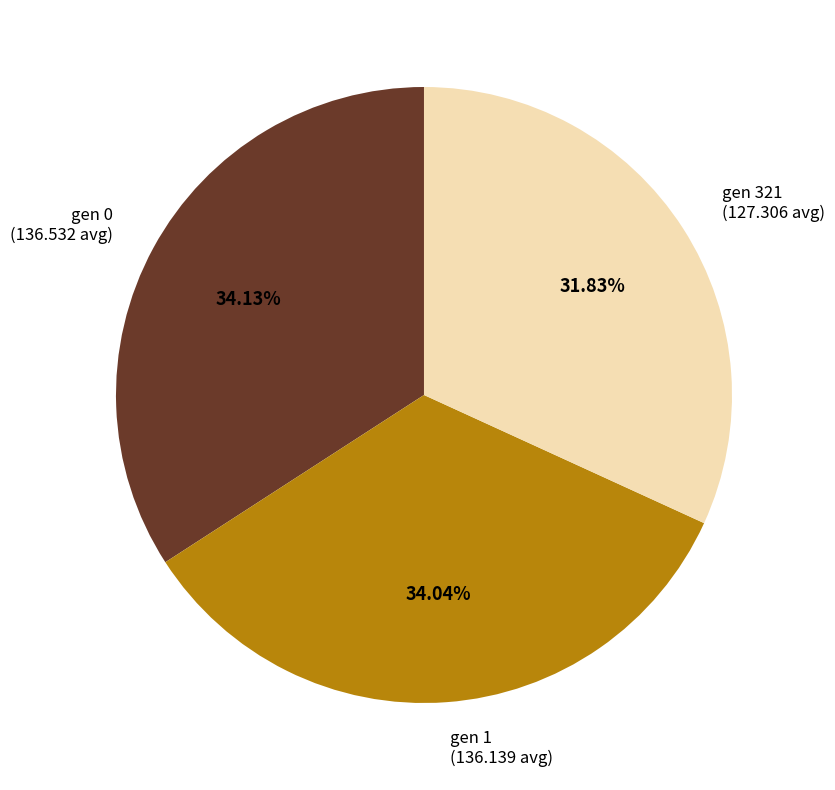

Does any single category account for the majority?

No